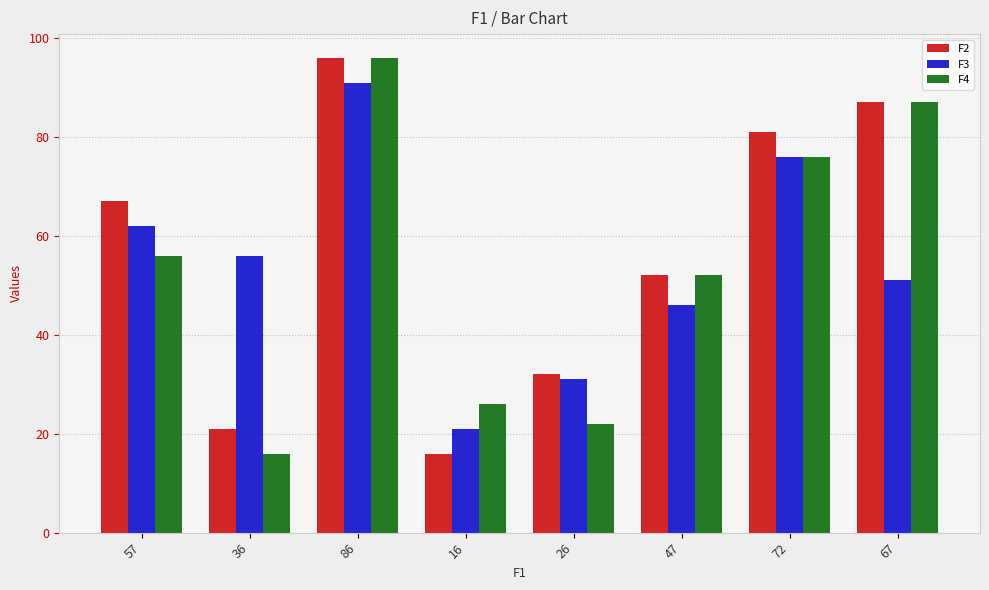

What position from the right is 72?

2